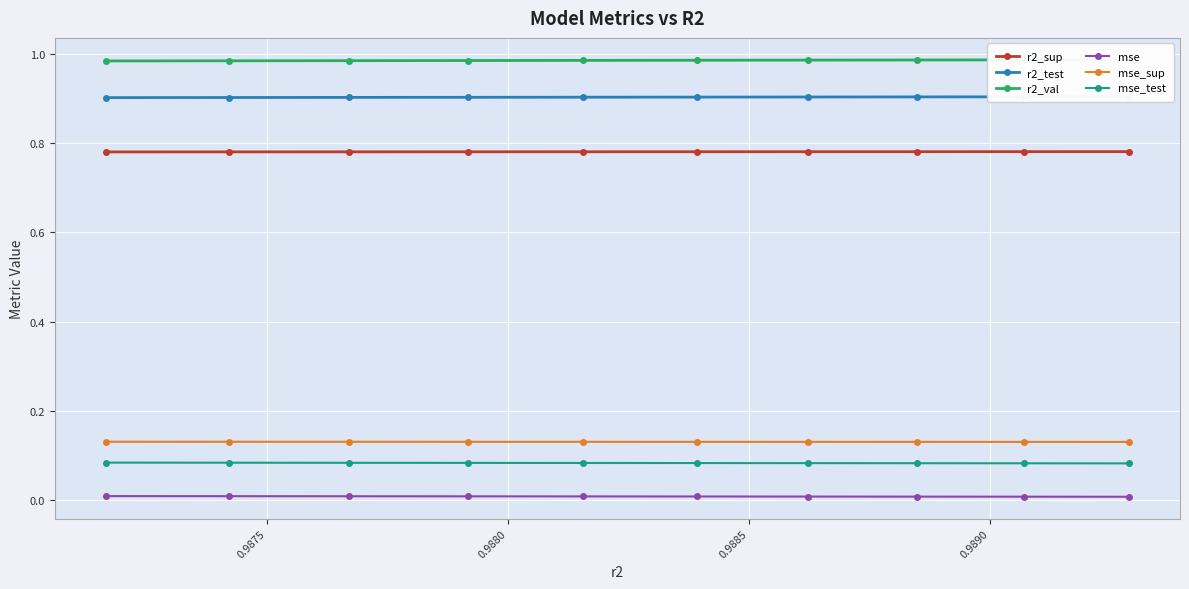

True or false: r2_val and mse_test intersect in this chart.

False